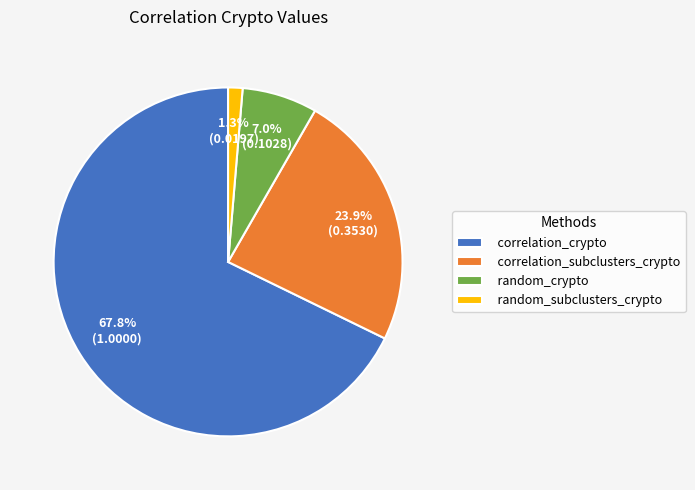

Combined, what portion of the pie is random_subclusters_crypto and correlation_crypto?

69.1%